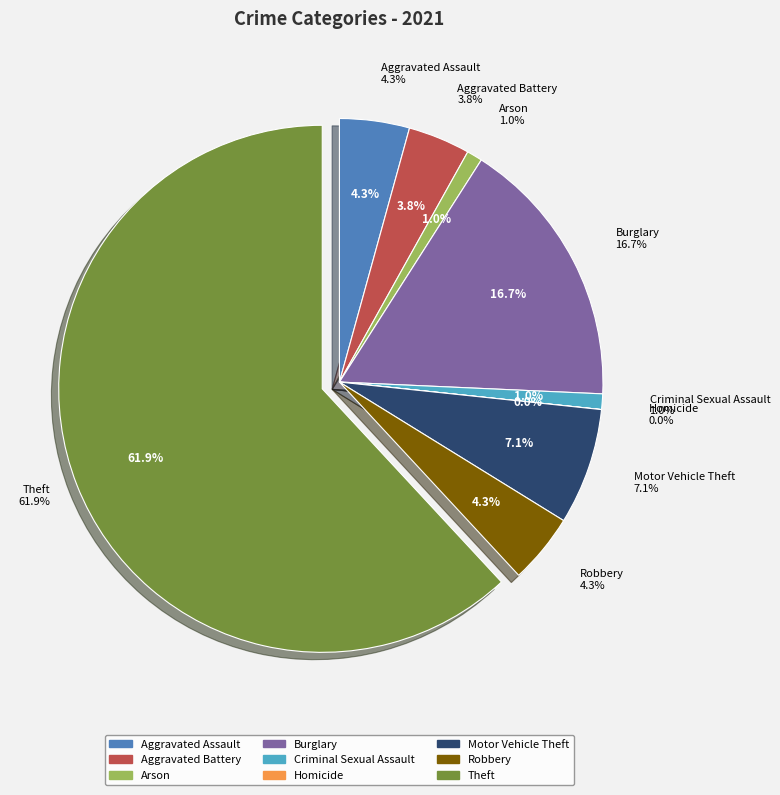

The Aggravated Assault slice represents 10% of the pie. True or false?

False